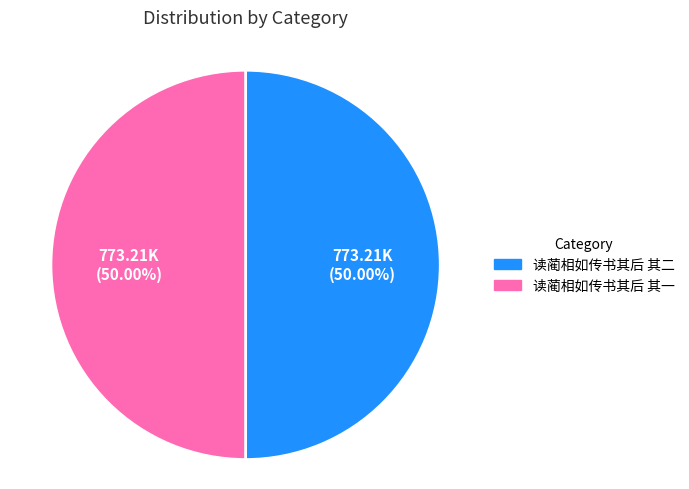

Combined, do 读蔺相如传书其后 其一 and 读蔺相如传书其后 其二 account for over 50%?

Yes